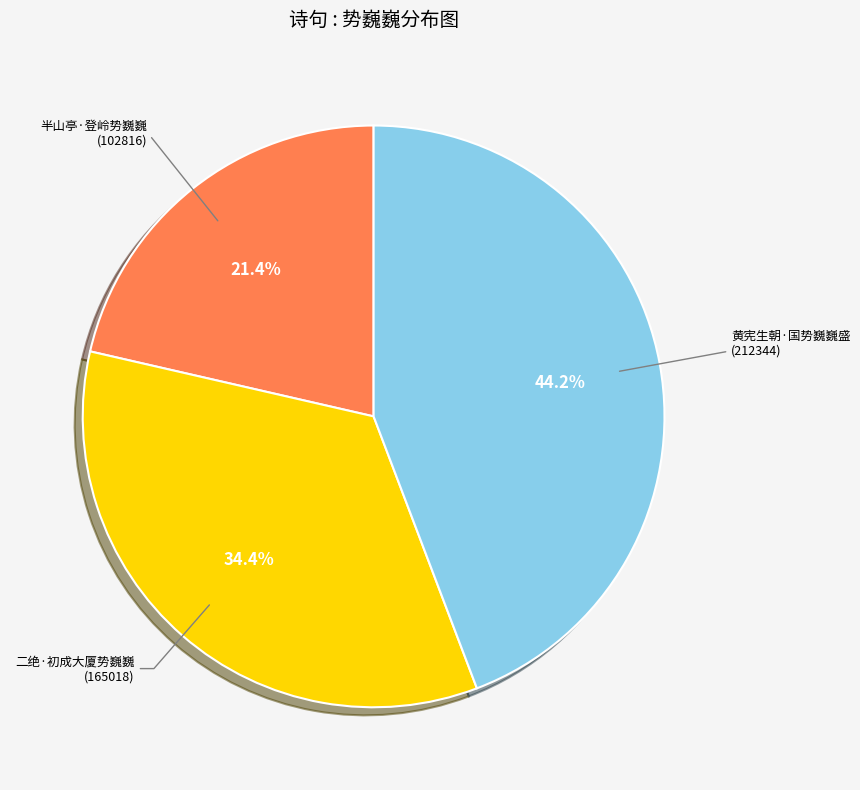

Rank the categories by value from highest to lowest.

黄宪生朝·国势巍巍盛, 二绝·初成大厦势巍巍, 半山亭·登岭势巍巍